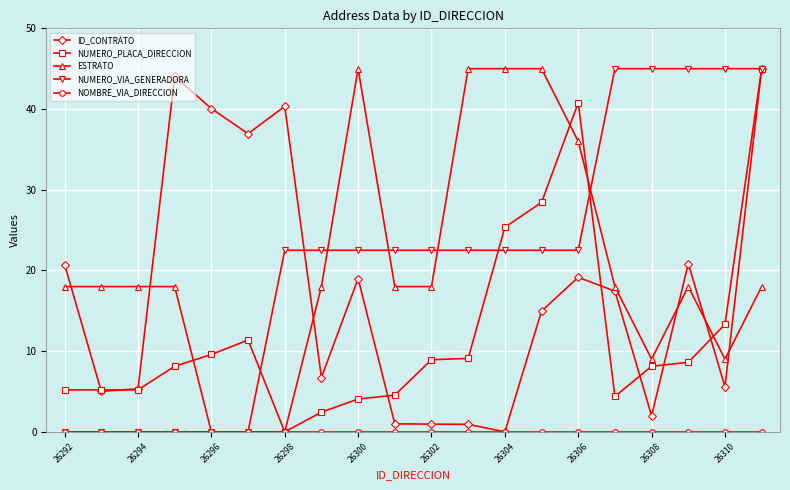

What is the greatest value displayed?

45.0